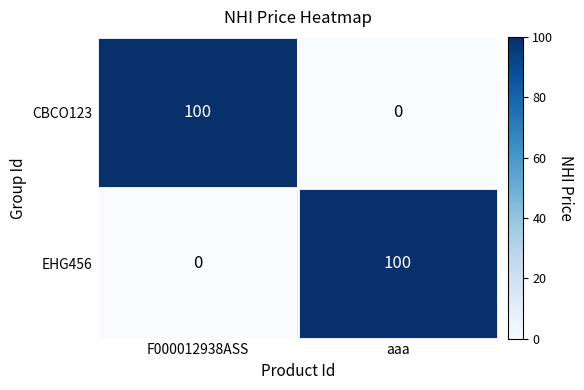

What is the sum of the EHG456 values at F000012938ASS and aaa?

100